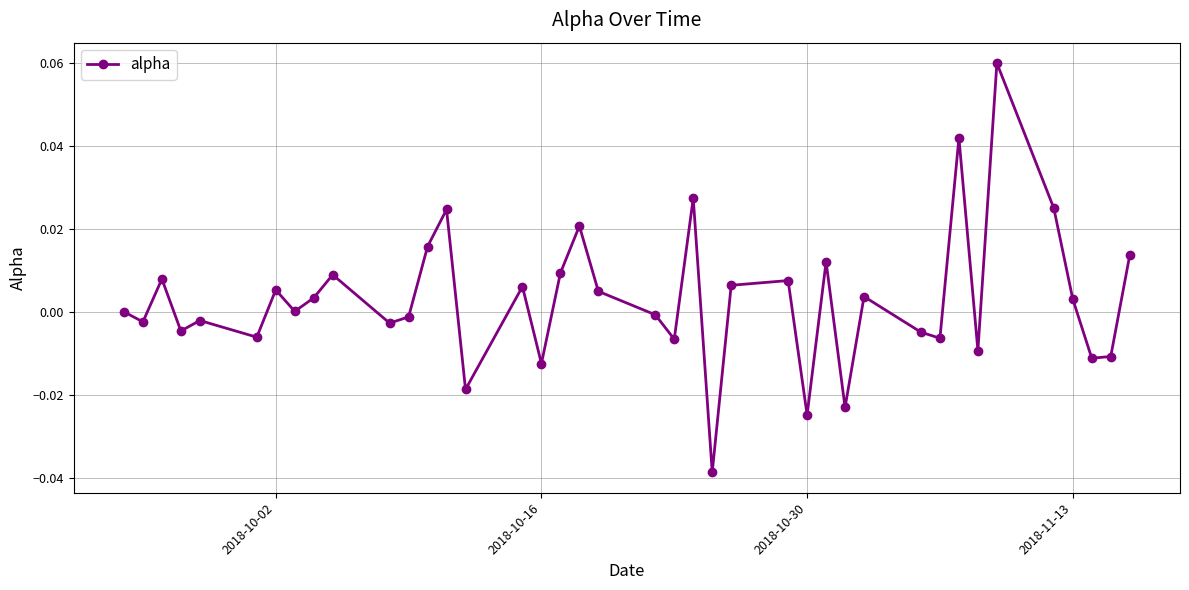

How many interior local valleys (lower than both neighbors) does the data have?

14